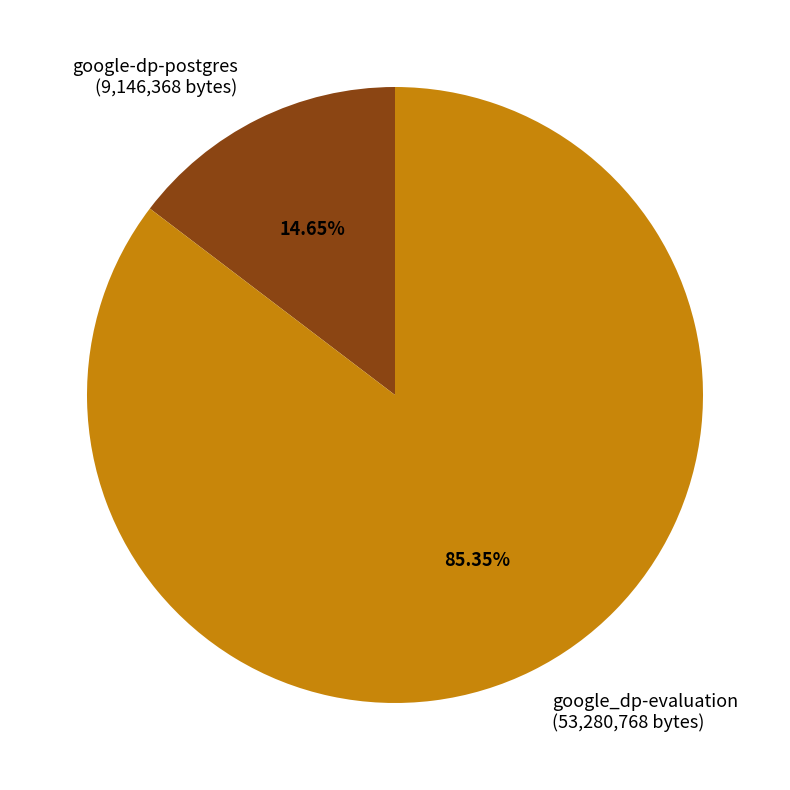

True or false: google_dp-evaluation accounts for 72% of the total.

False